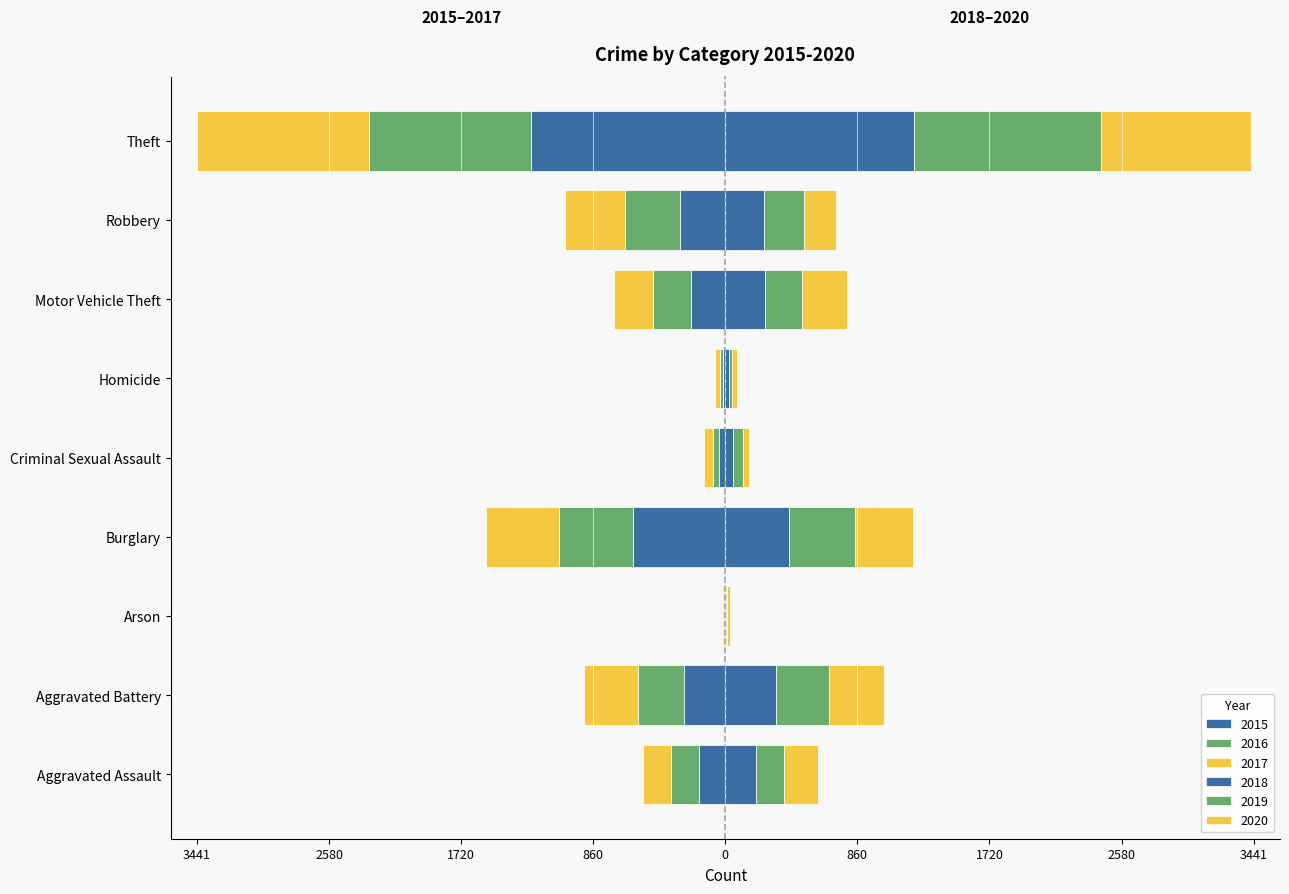

At how many categories does at least one series exceed -940?

9